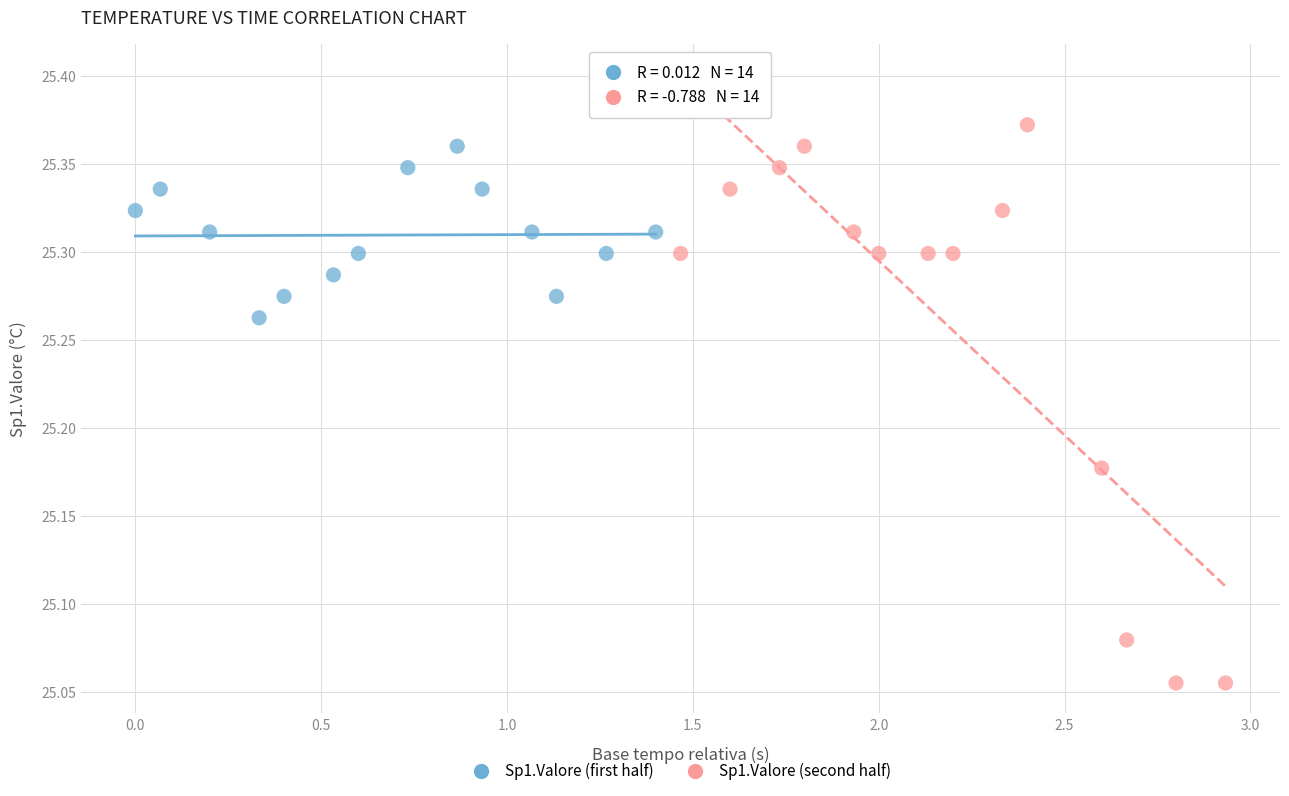

Which series contains the highest Y value?

Sp1.Valore (second half)